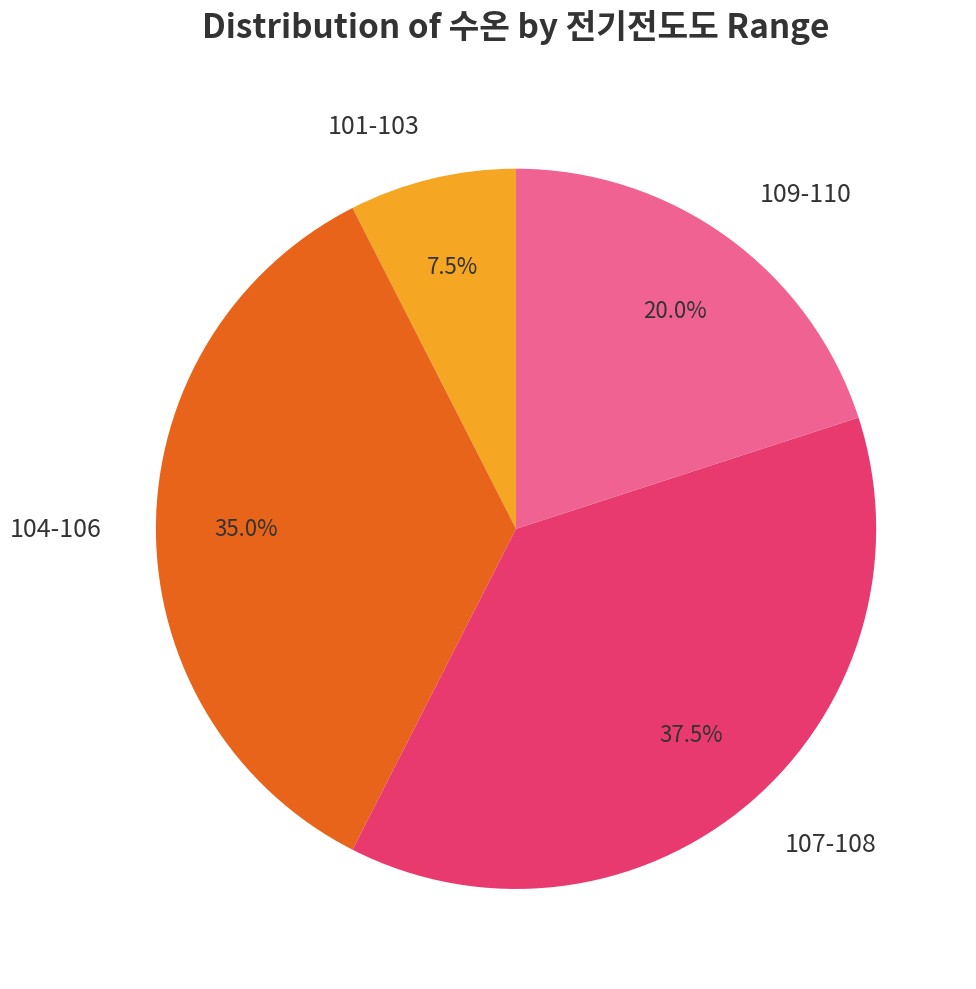

Do 107-108 and 109-110 together represent more than half of the pie?

Yes